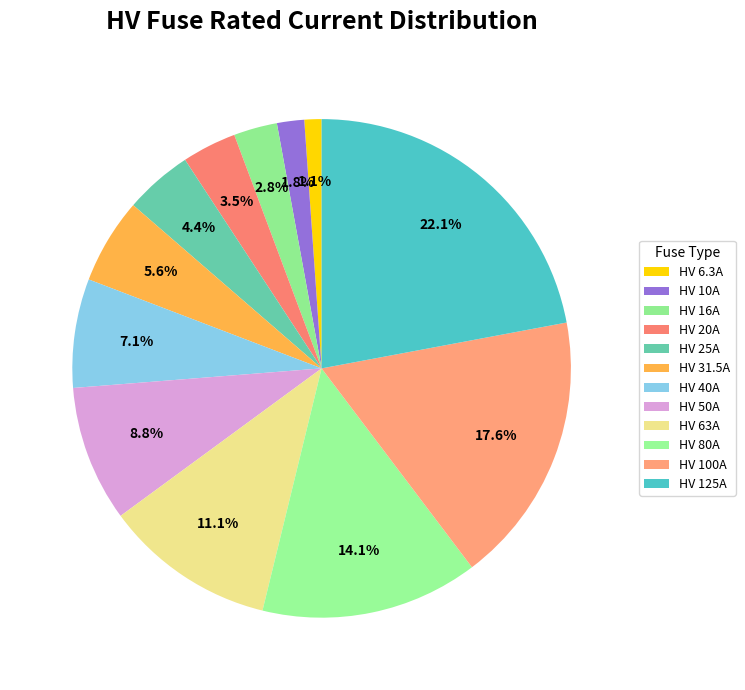

Which has a higher value, HV 100A or HV 16A?

HV 100A